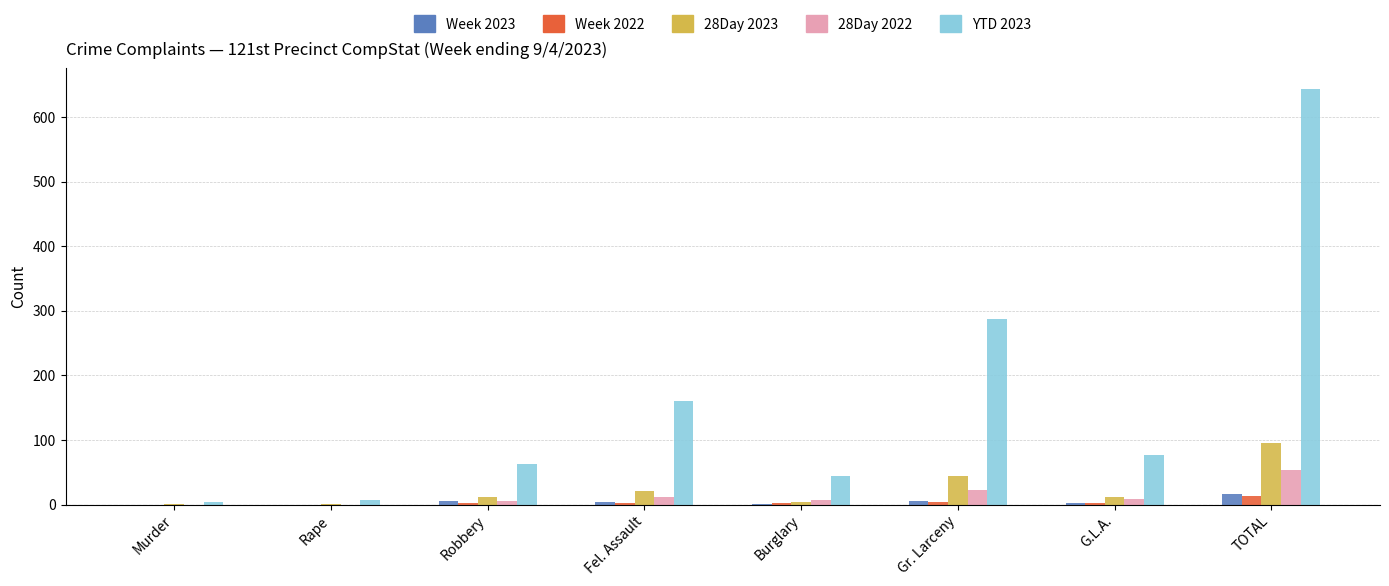

What is the maximum value for YTD 2023?

643